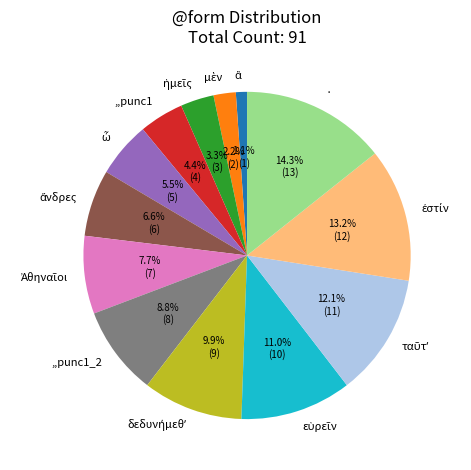

Does ,,punc1 account for over 50% of the chart?

No